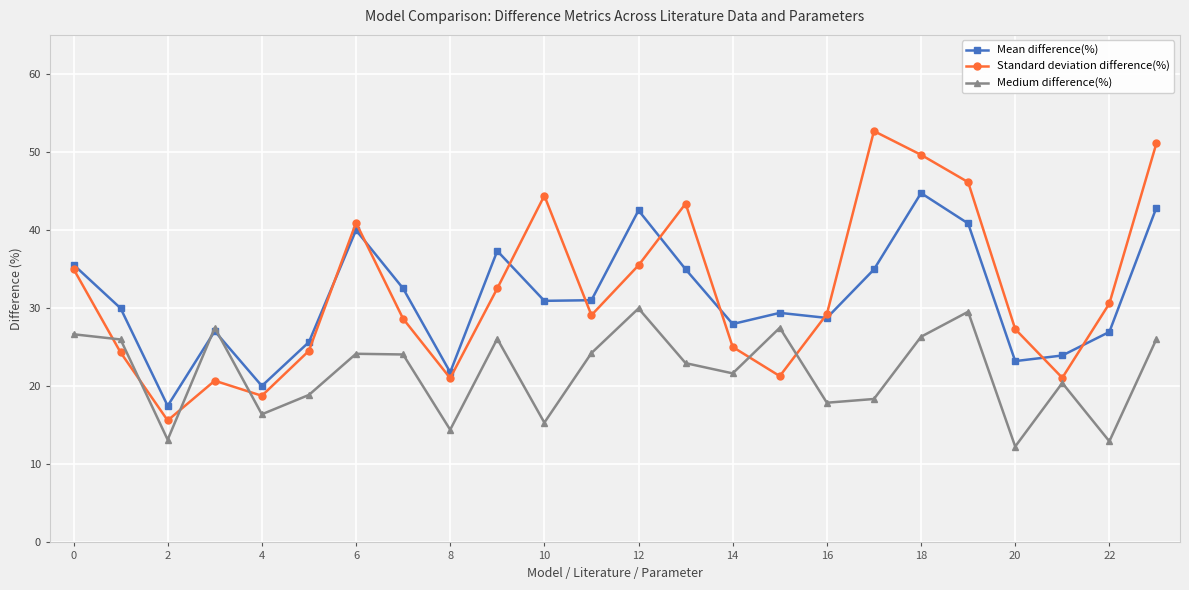

Does the chart have visible grid lines?

Yes